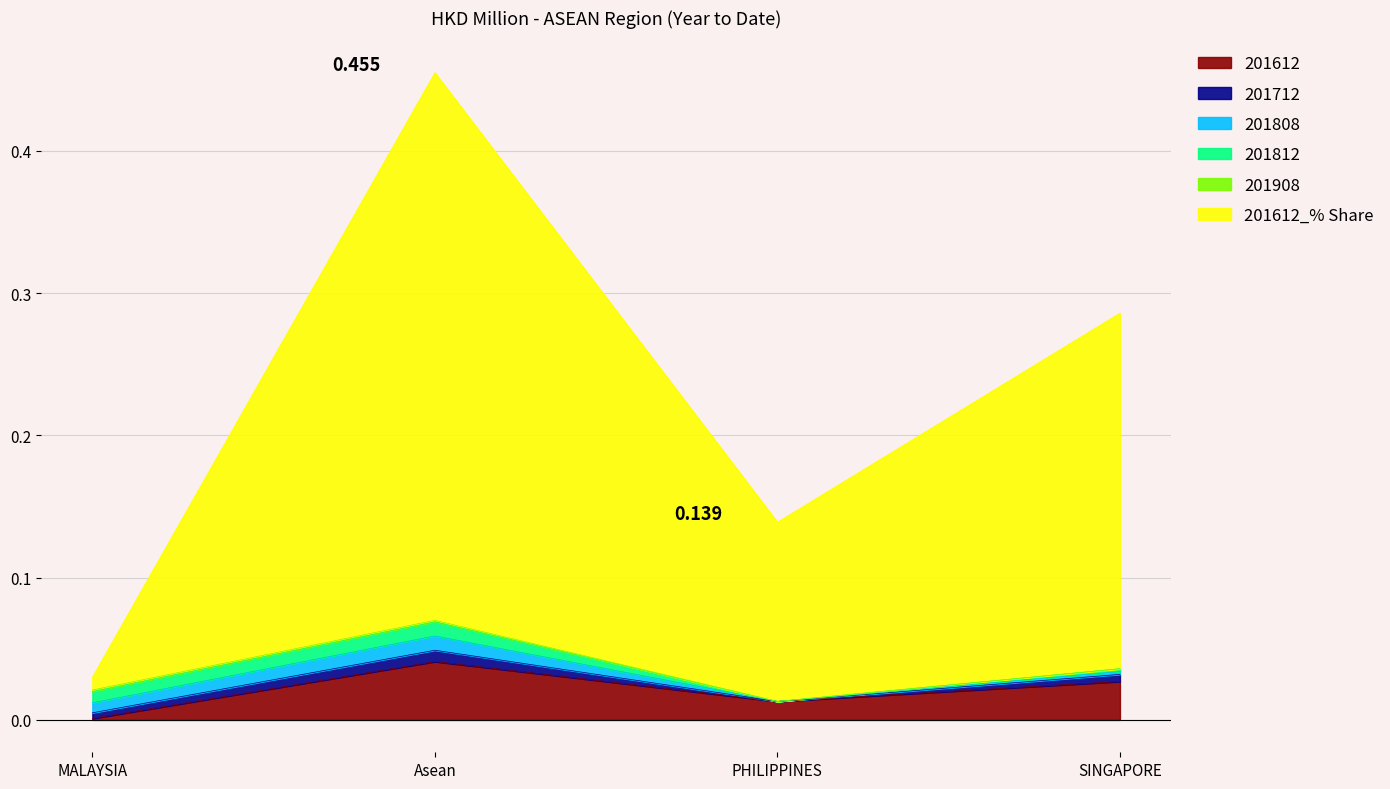

At which category does 201812 reach its first local peak?

Asean